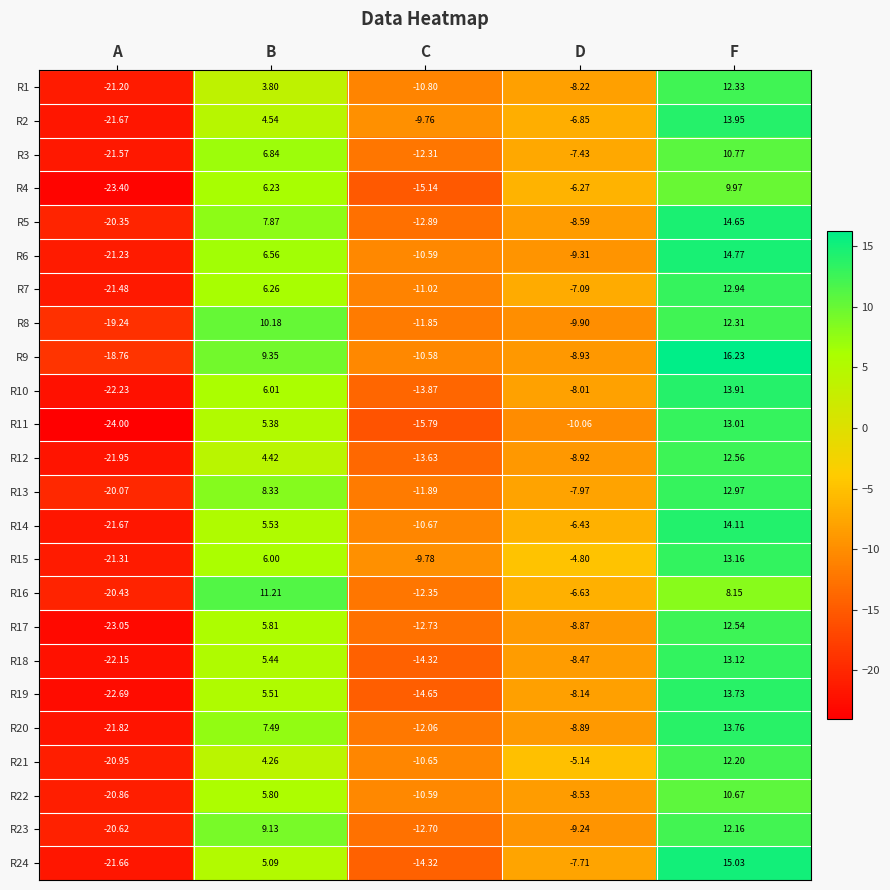

What is the total value across all series at D?

-190.4